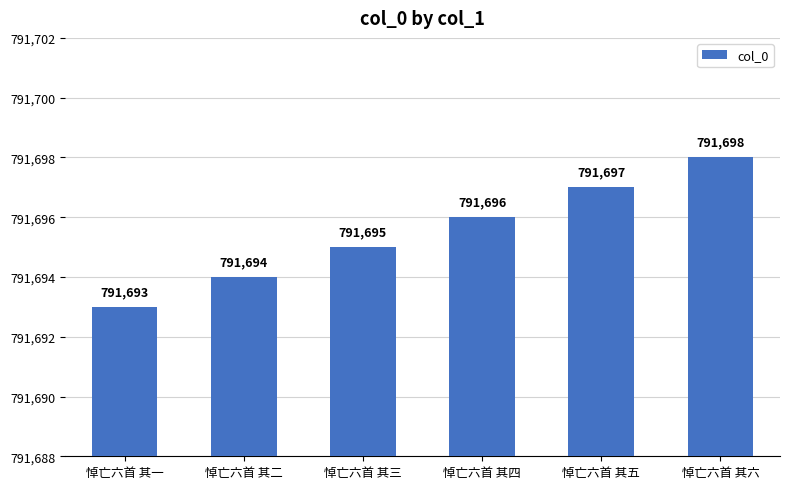

What is the label of the 4th bar from the left?

悼亡六首 其四